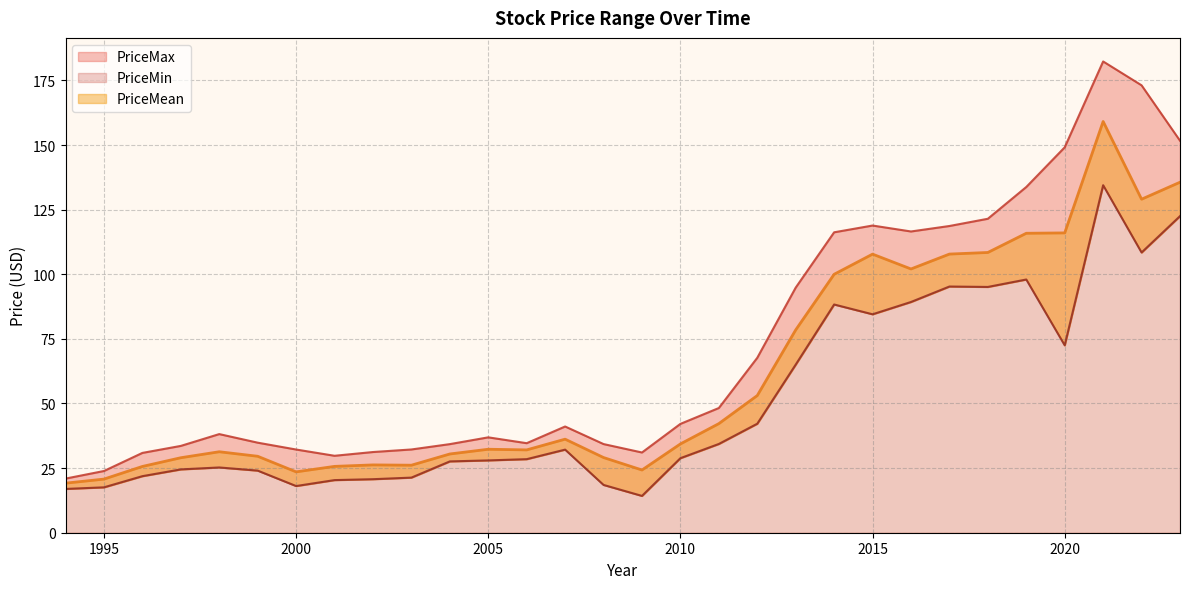

Rank the categories by PriceMin value from lowest to highest.

2009, 1994, 1995, 2000, 2008, 2001, 2002, 2003, 1996, 1999, 1997, 1998, 2004, 2005, 2006, 2010, 2007, 2011, 2012, 2013, 2020, 2015, 2014, 2016, 2018, 2017, 2019, 2022, 2023, 2021